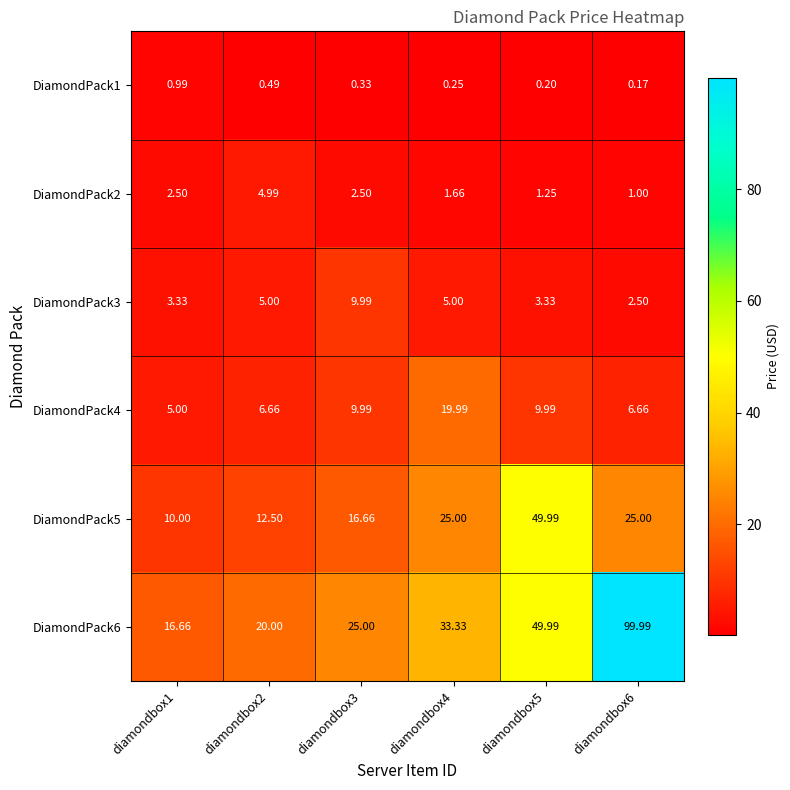

Is the value of DiamondPack1 at diamondbox5 greater than the value of DiamondPack3 at diamondbox6?

No